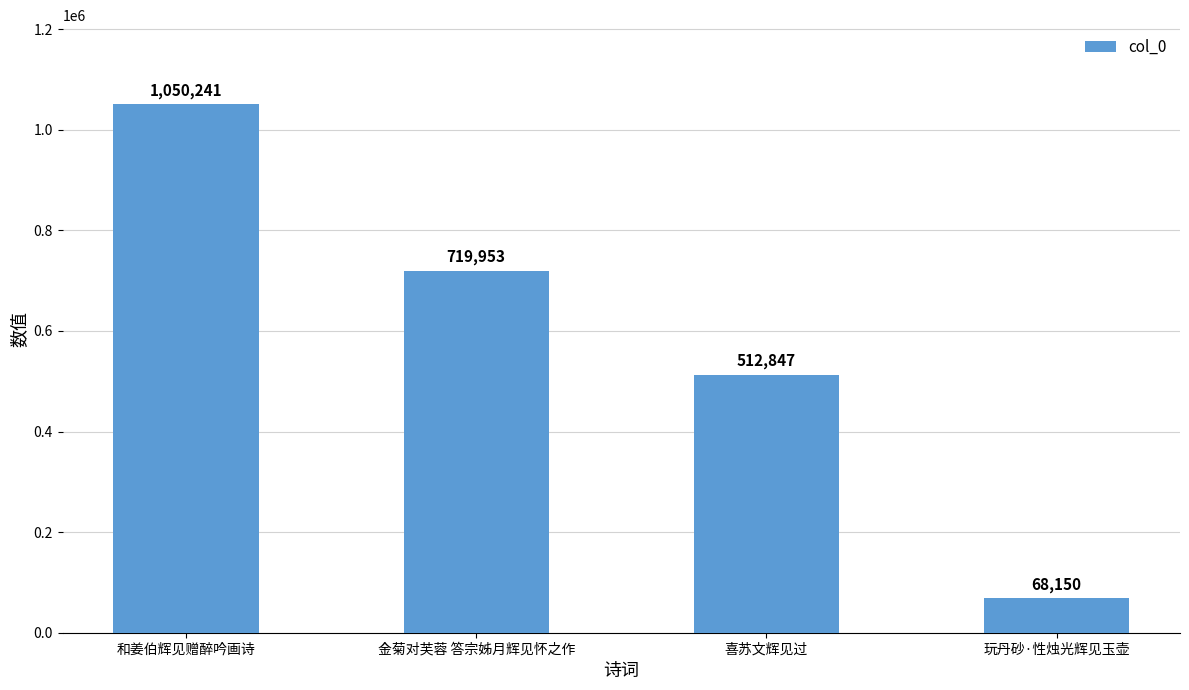

What is the sum of the values at 喜苏文辉见过 and 金菊对芙蓉 答宗姊月辉见怀之作?

1232800